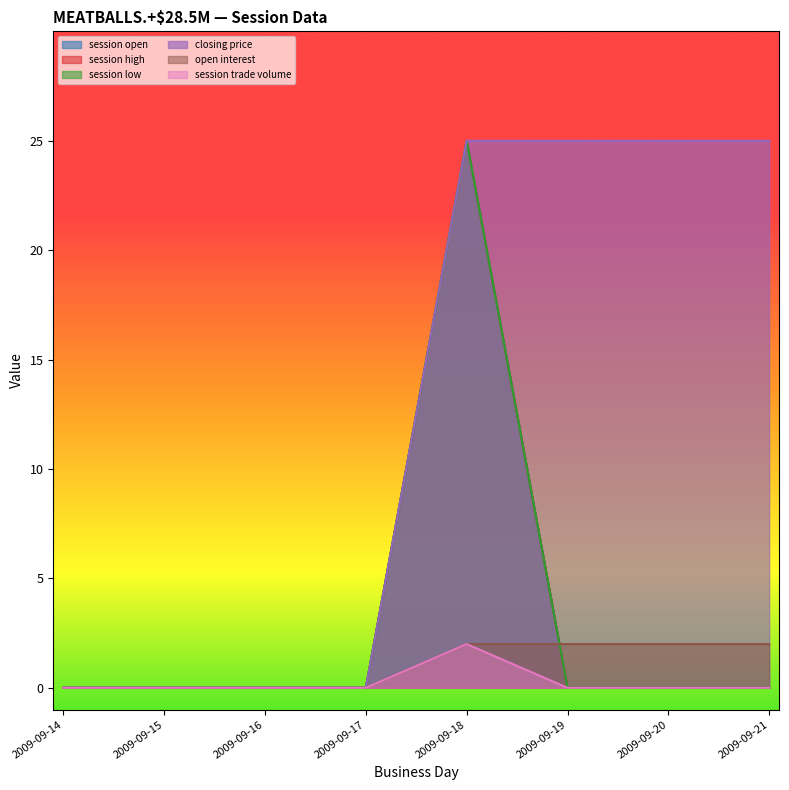

Is the value of session trade volume at 2009-09-17 greater than the value of session open at 2009-09-20?

No